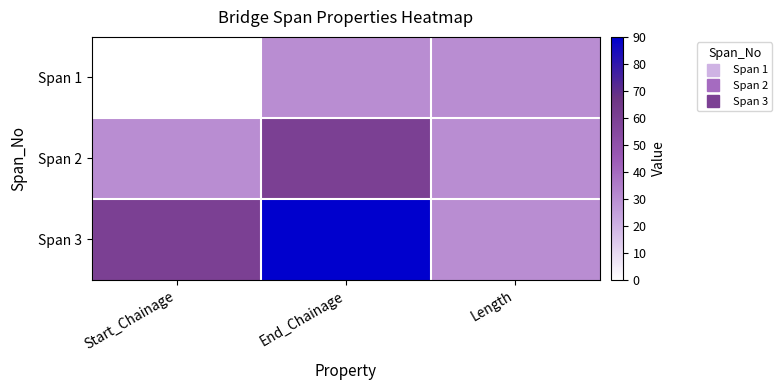

Which label corresponds to the largest value in the chart?

End_Chainage